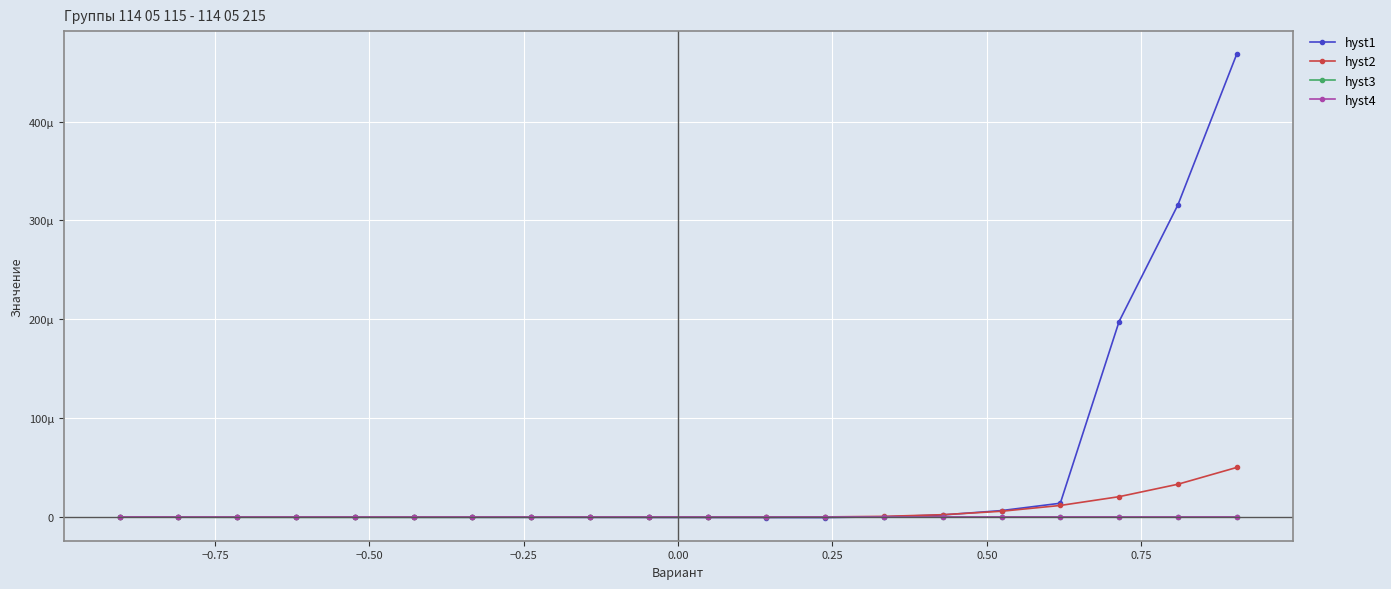

In hyst4, how many points are higher than both neighbors (excluding endpoints)?

1